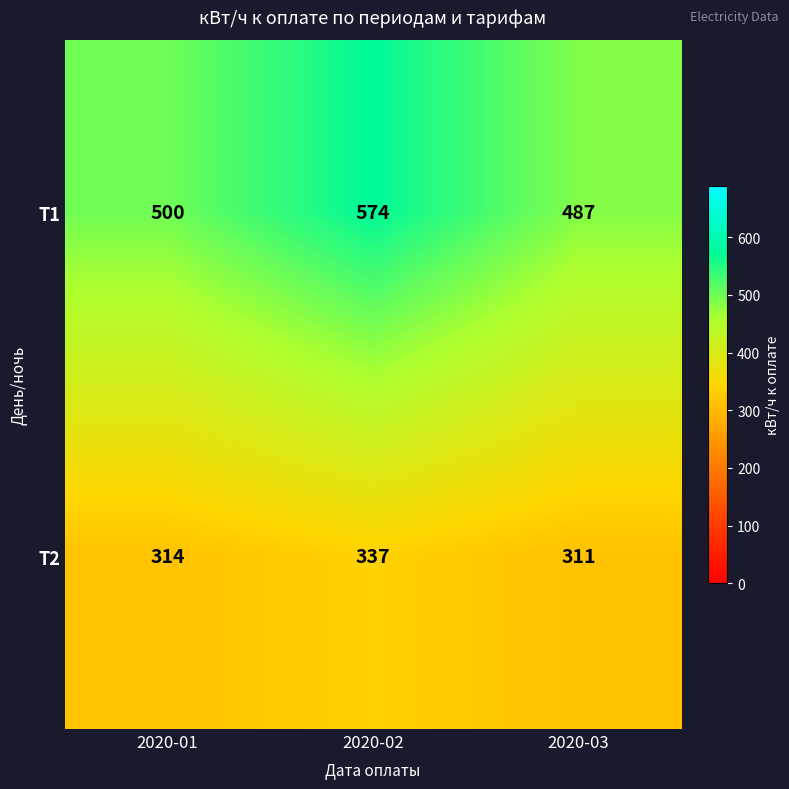

Count the Т1 values in the range 487 to 574.

3